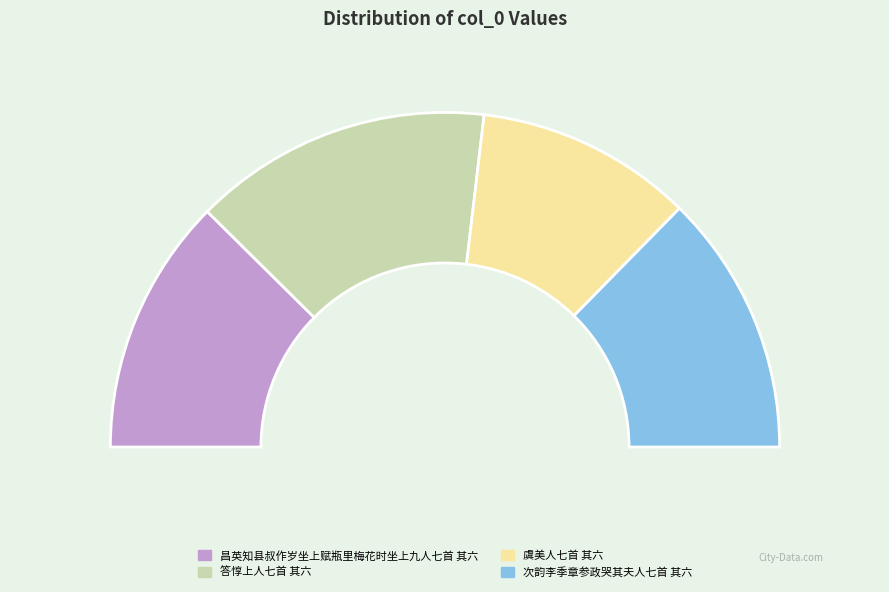

What is the largest slice in the pie chart?

答惇上人七首 其六